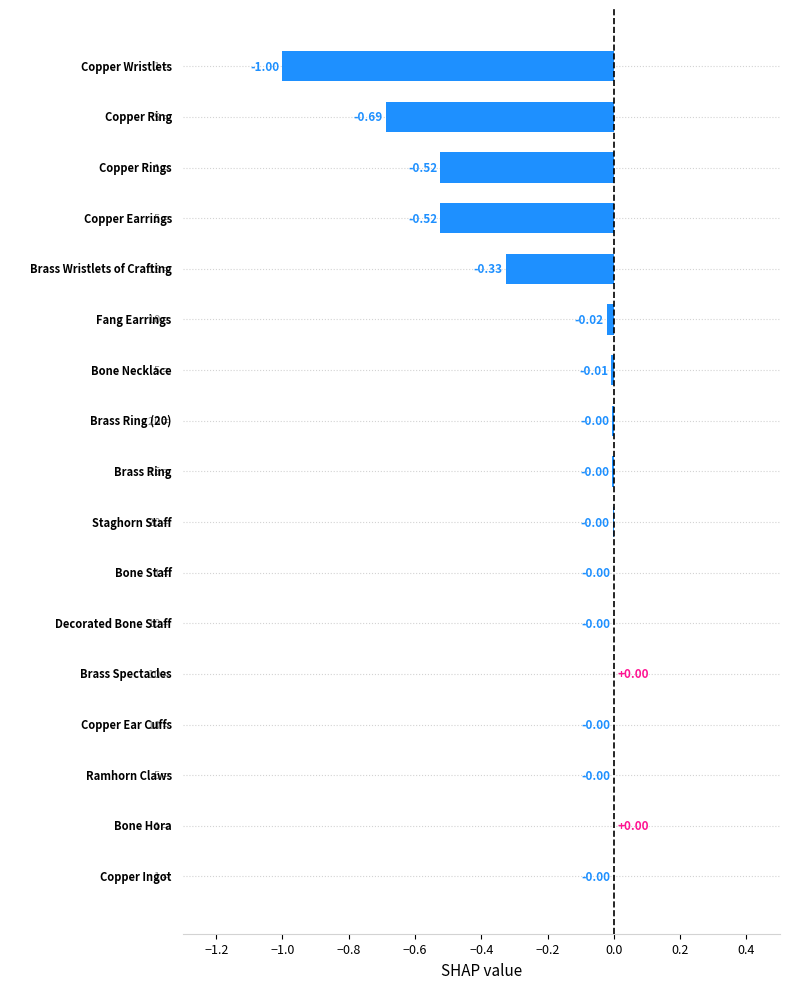

What is the sum of all values?

-3.1